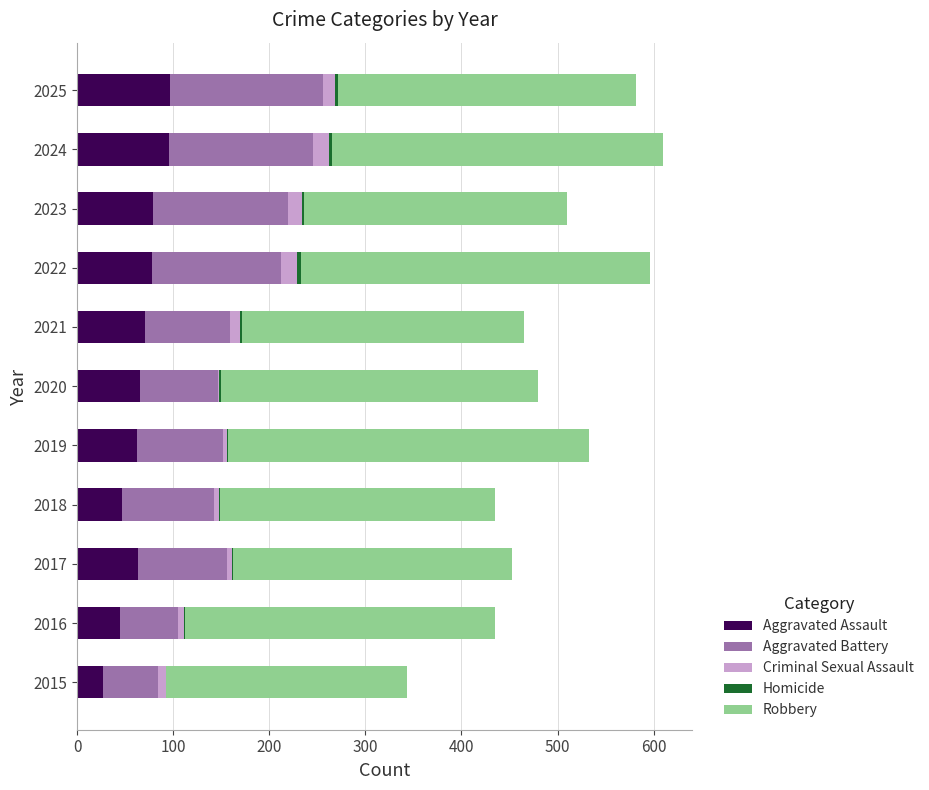

Is it true that Aggravated Assault equals 27 at 2015?

True